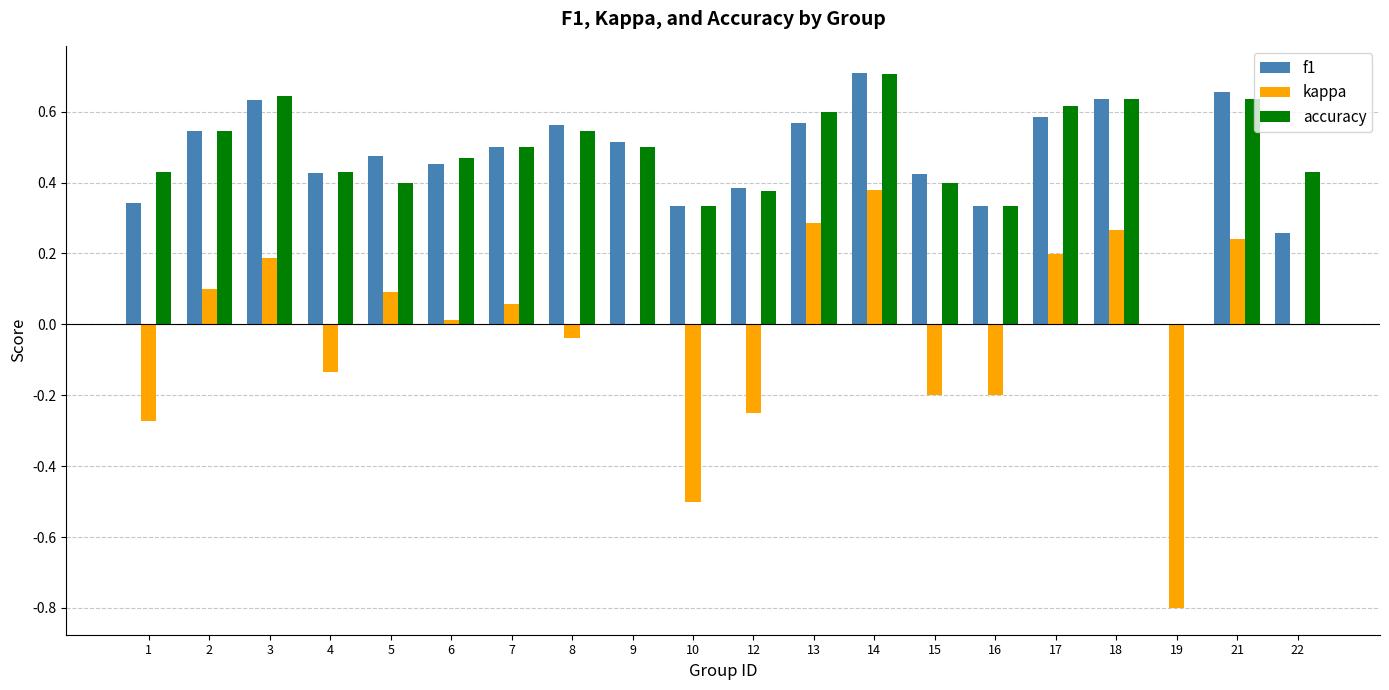

The value of accuracy at 22 is 0.4. True or false?

True